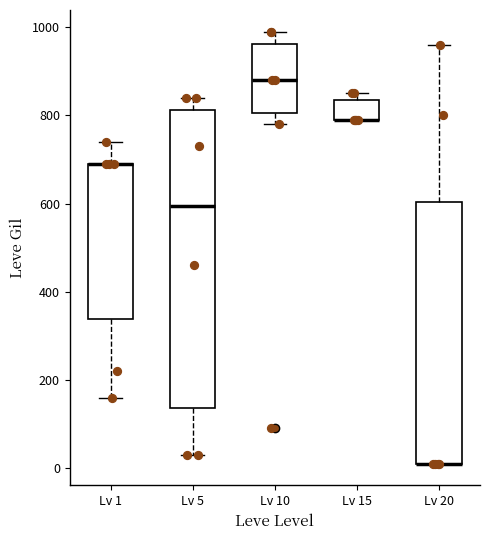

Reading left to right, read every box against the y-axis: the position of its median line, the range the box covers, and the ends of its whiskers. The values are not printed on the chart, so give them approximately, as read against the axis.

Lv 1: median 700 (drawn on the box's upper edge), box 340 to 700, whiskers 160 to 740
Lv 5: median 600, box 140 to 820, whiskers 40 to 840
Lv 10: median 880, box 800 to 960, whiskers 780 to 1000
Lv 15: median 800 (drawn on the box's lower edge), box 800 to 840, whiskers 800 to 860
Lv 20: median 20 (drawn on the box's lower edge), box 20 to 600, whiskers 20 to 960